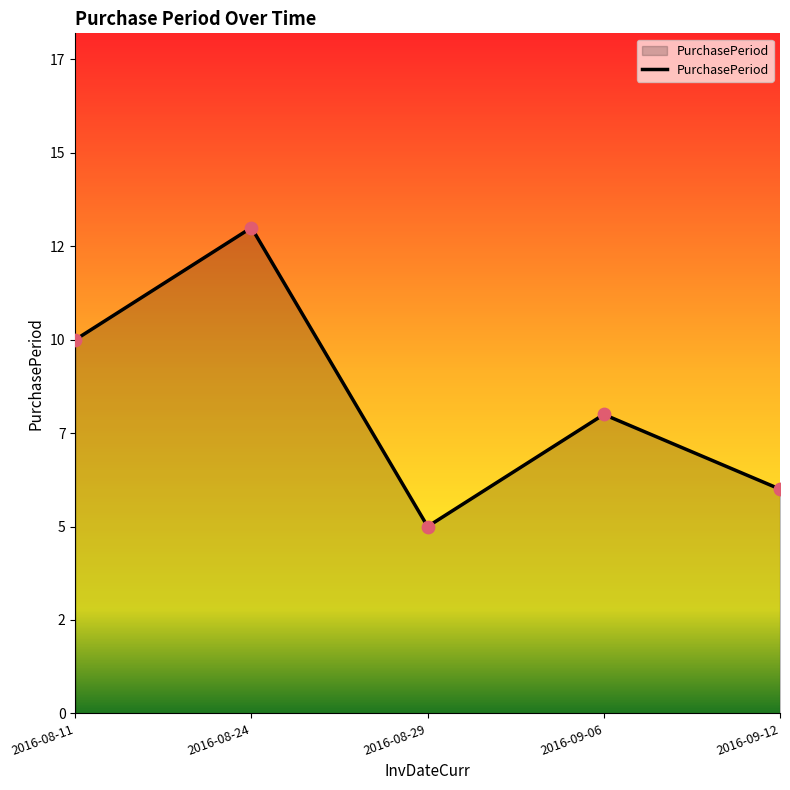

What is the change in value from 2016-08-29 to 2016-09-06?

+3